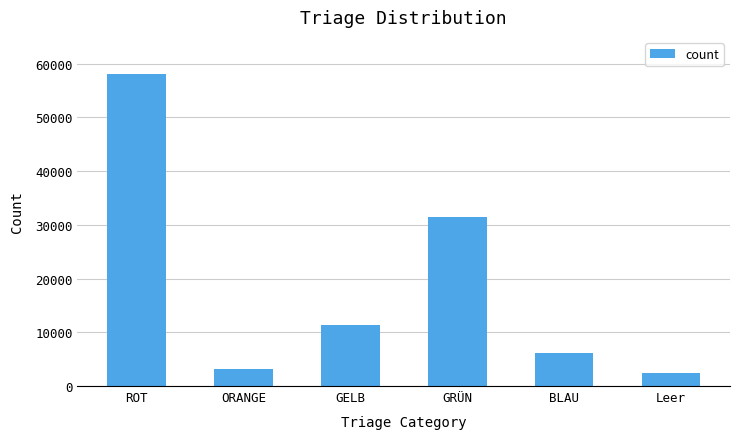

What is the label of the 5th bar from the left?

BLAU